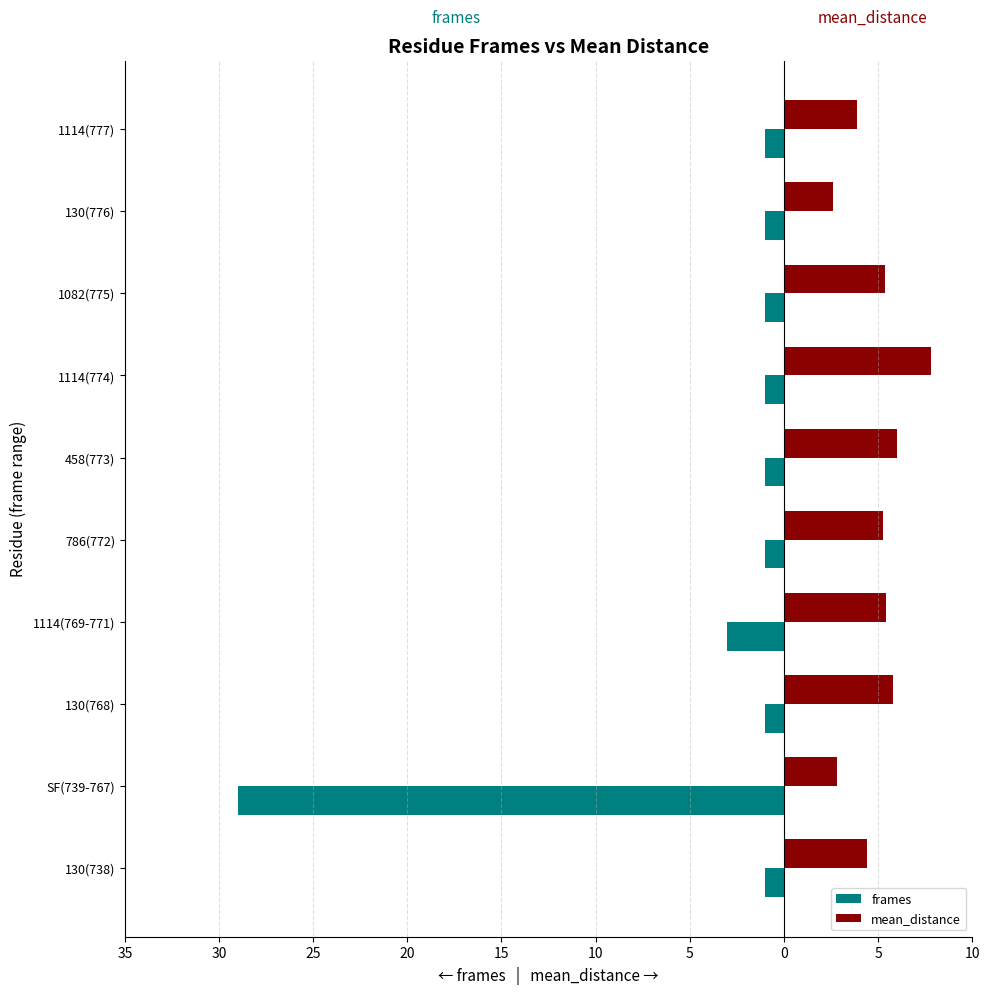

What are all the series names shown in the legend?

frames, mean_distance